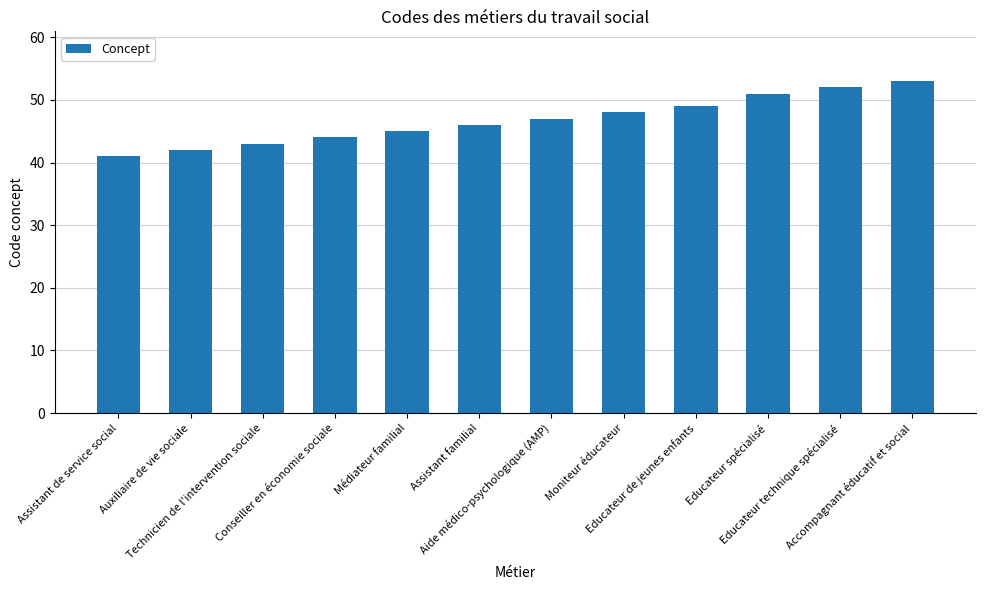

Which label corresponds to the smallest value in the chart?

Assistant de service social